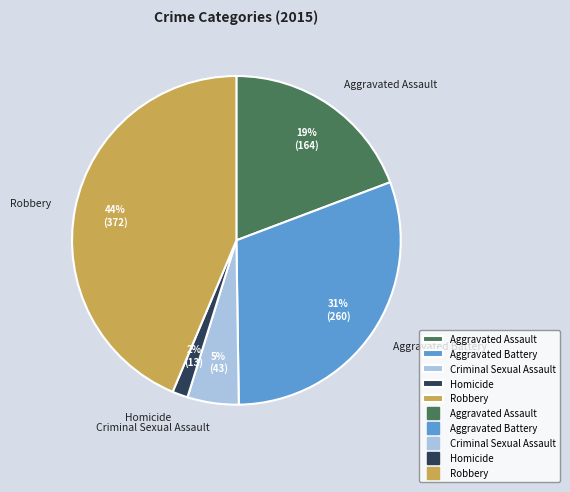

Combined, do Homicide and Criminal Sexual Assault account for over 50%?

No